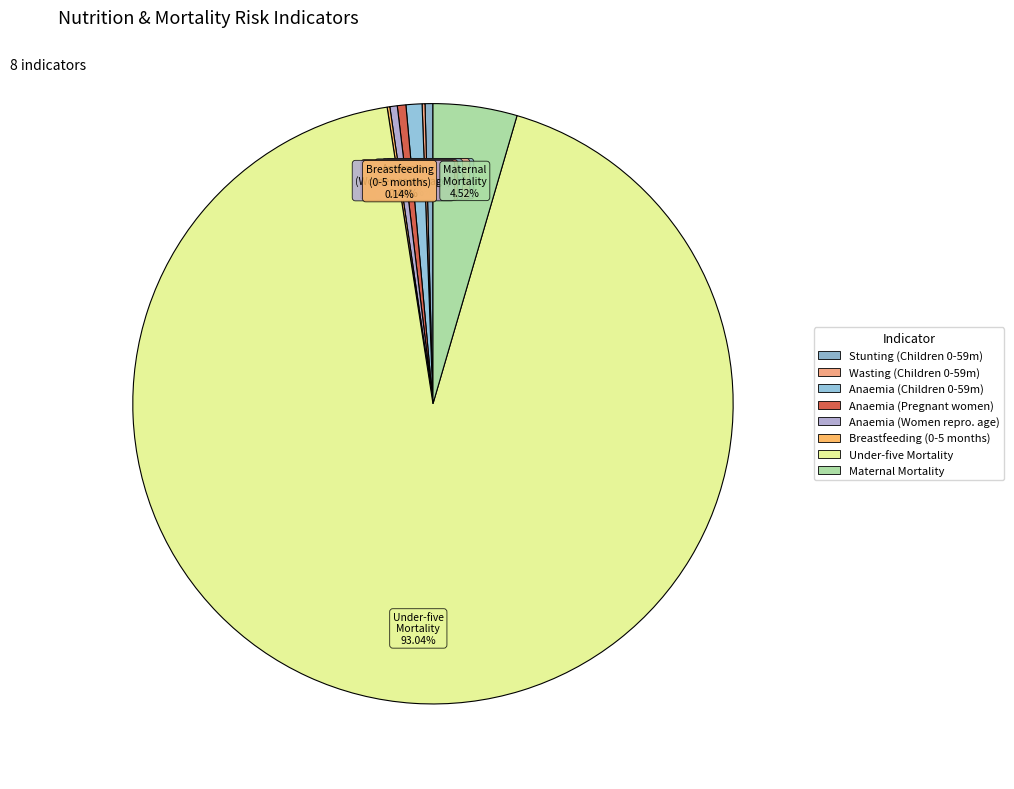

How many slices are in this pie chart?

8